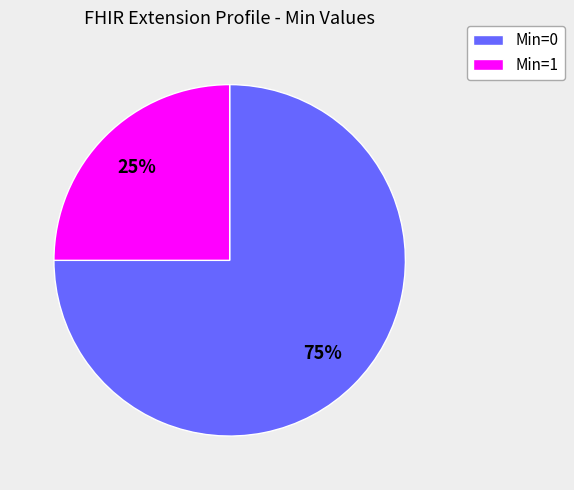

Which category has the biggest portion of the pie?

Min=0